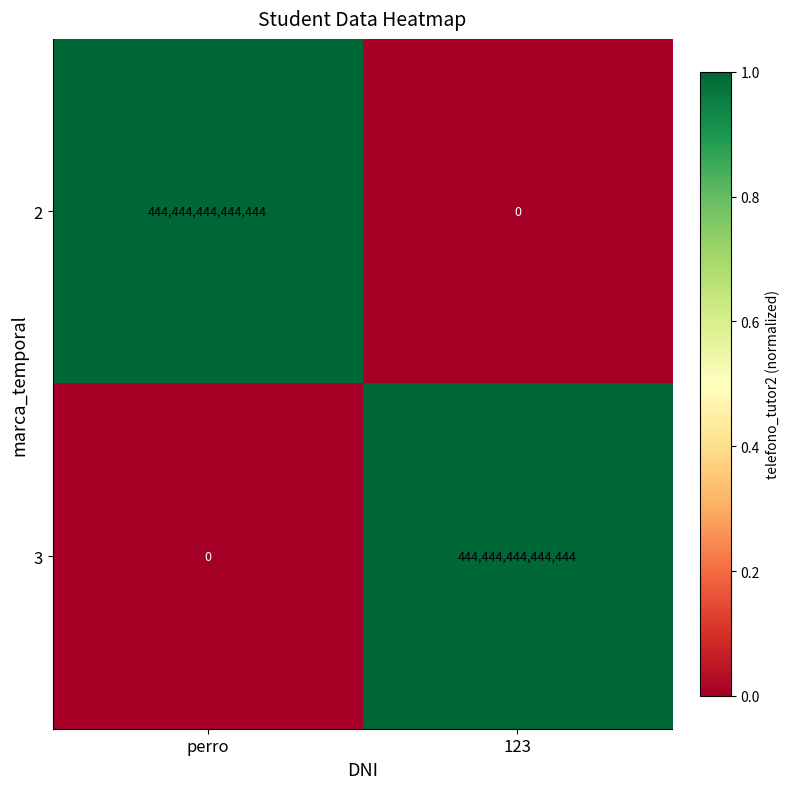

How many distinct data groups are displayed?

2